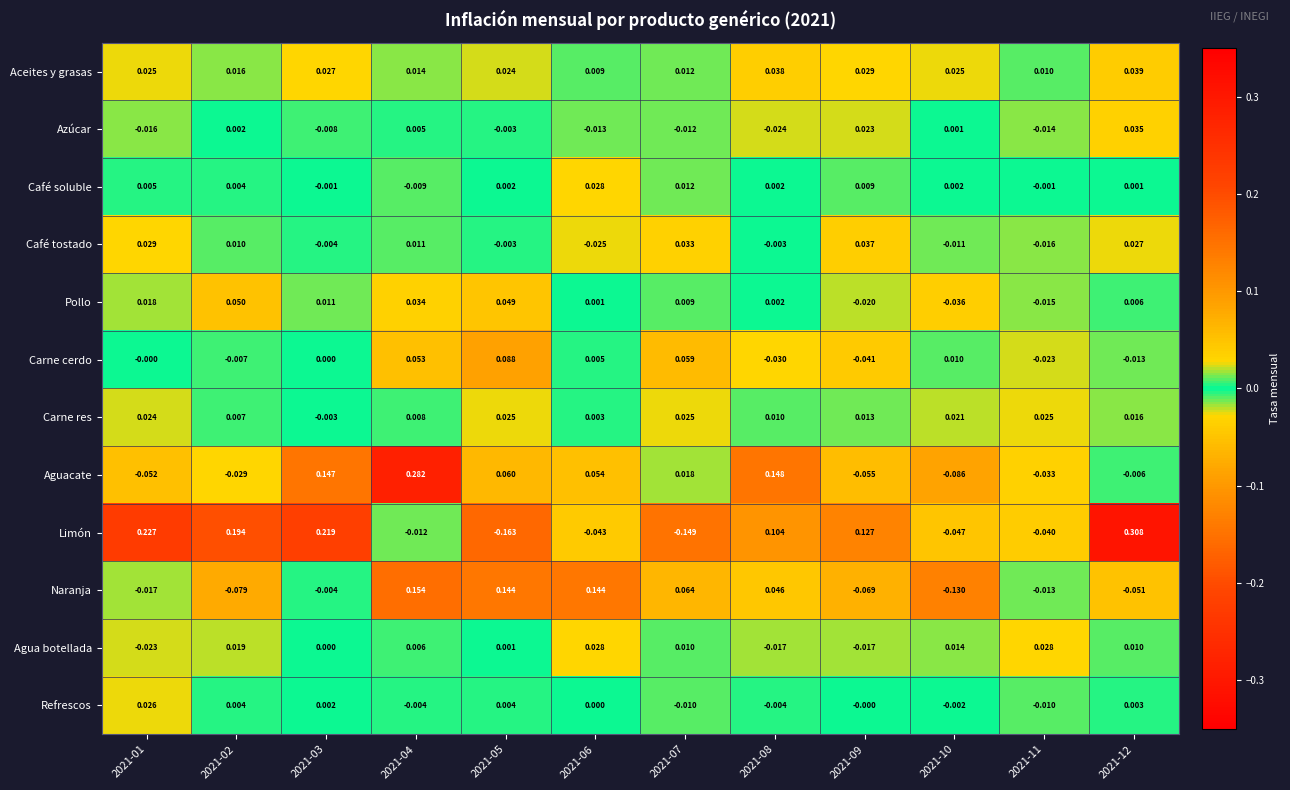

Which series has the widest spread of values?

Limón